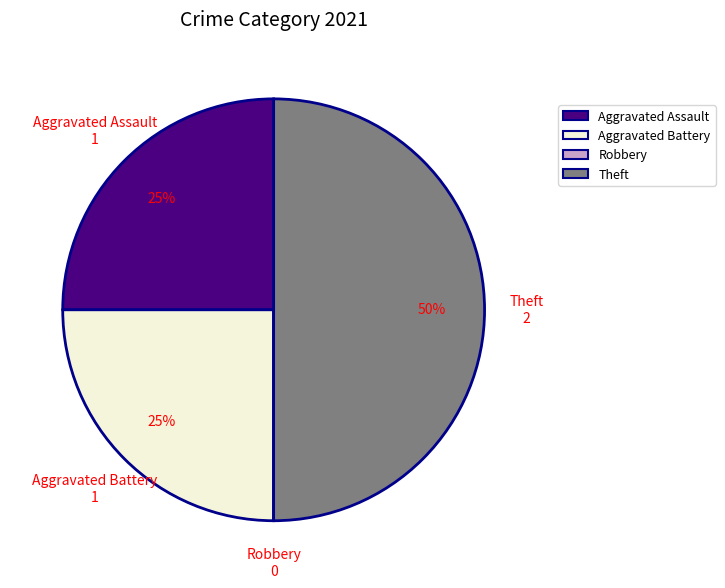

Approximately how many times larger is the value at Theft compared to Aggravated Assault?

2.0